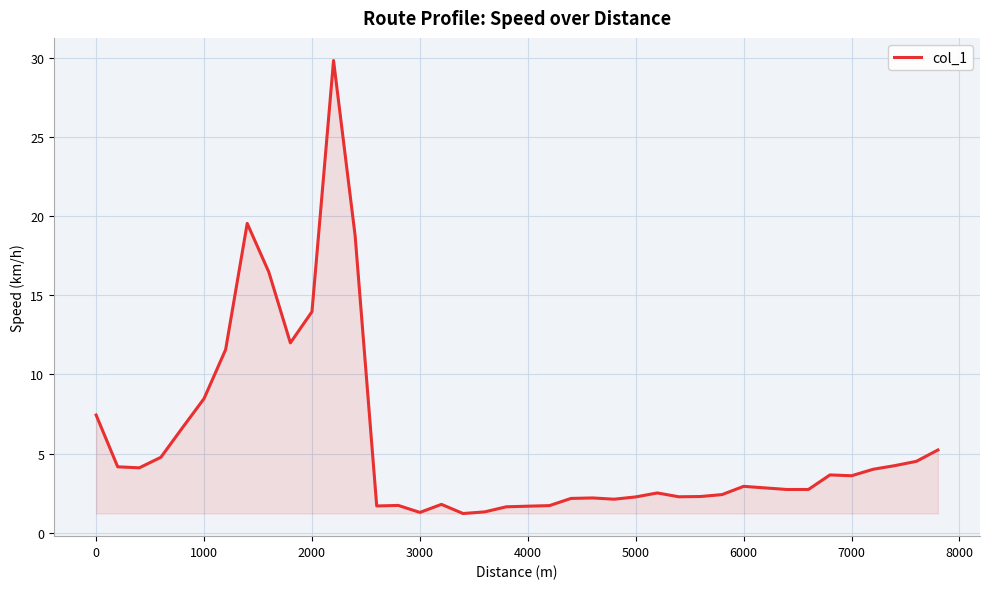

What is the greatest value displayed?

29.8